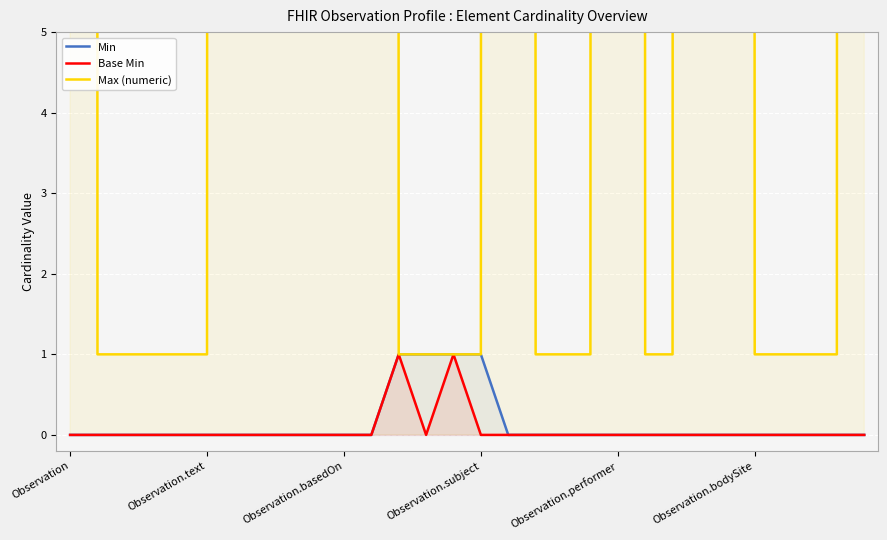

True or false: Max (numeric) and Min cross at least once.

False